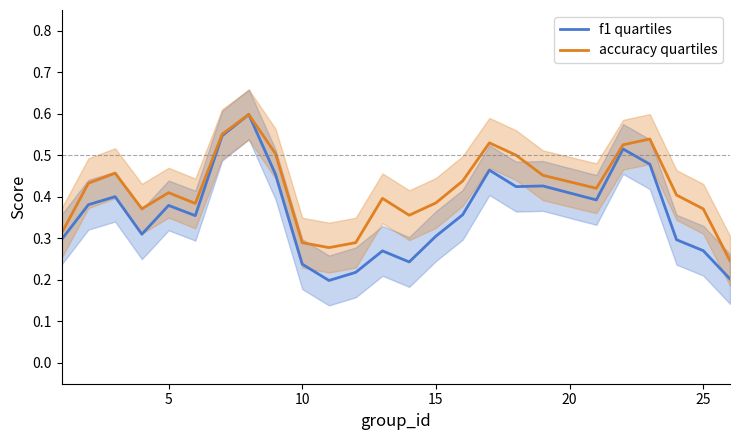

At how many categories does at least one series exceed 0?

25